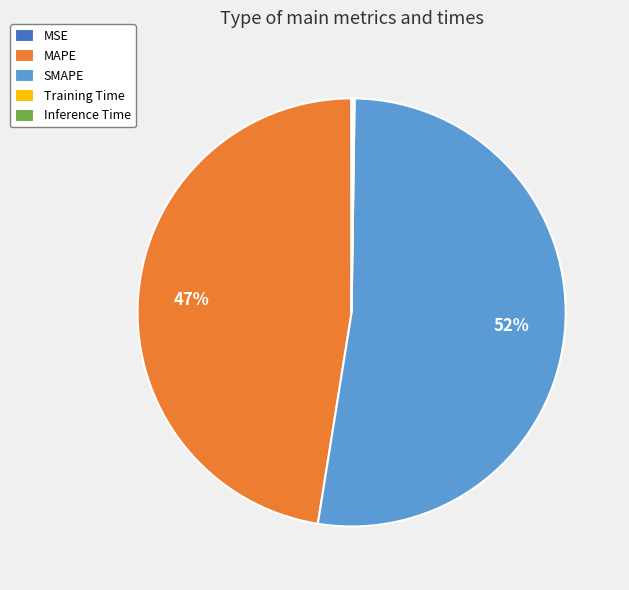

To the nearest percent, what percentage of the pie is MAPE?

47%